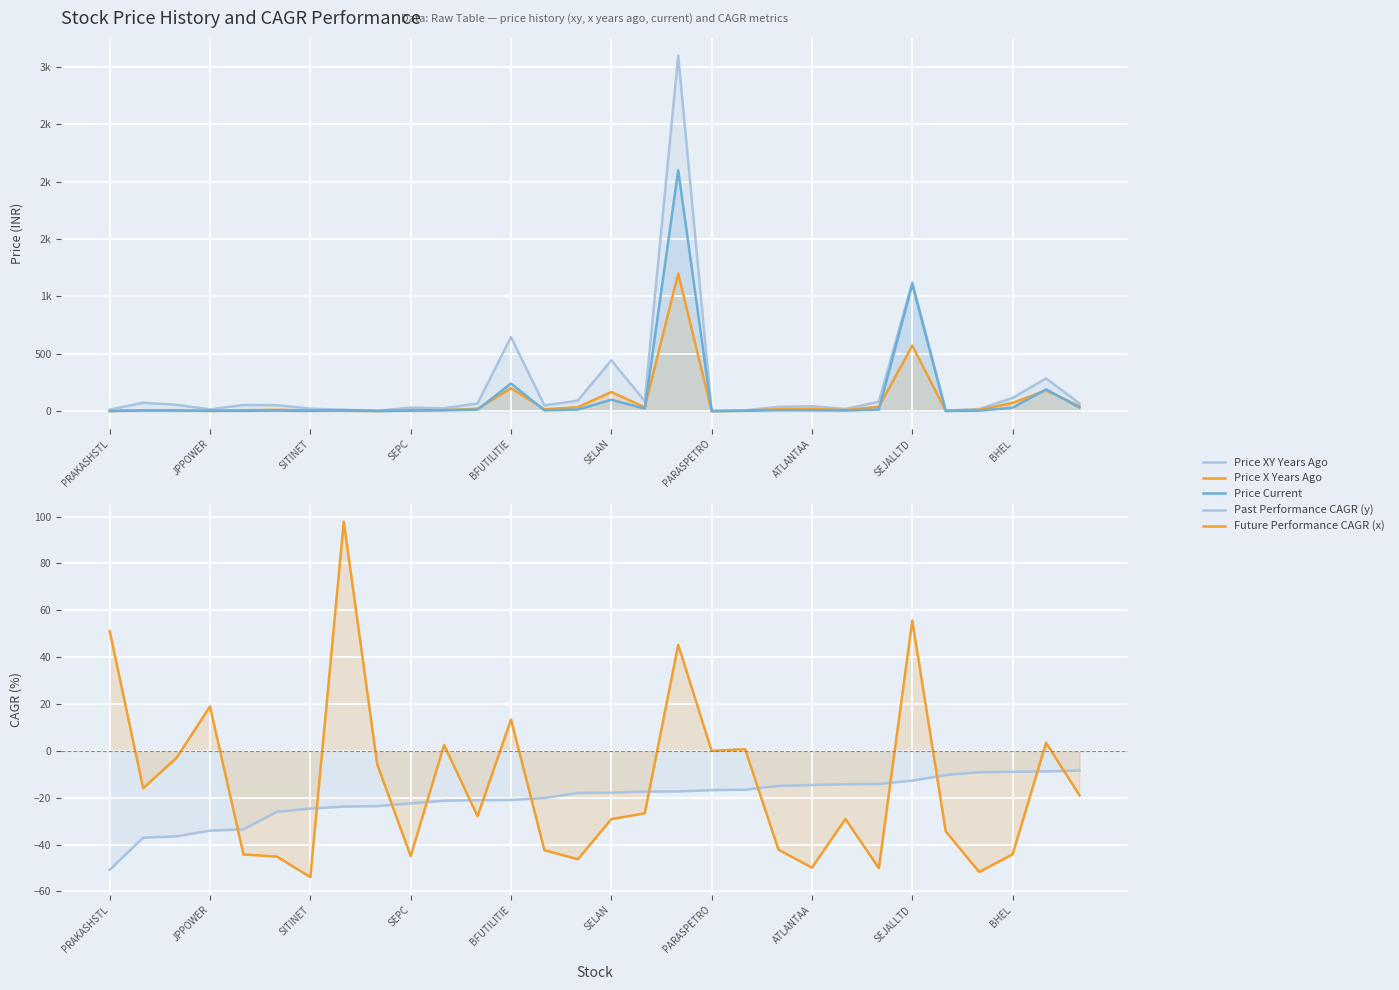

Which has a higher value, BFUTILITIE or JPPOWER?

BFUTILITIE